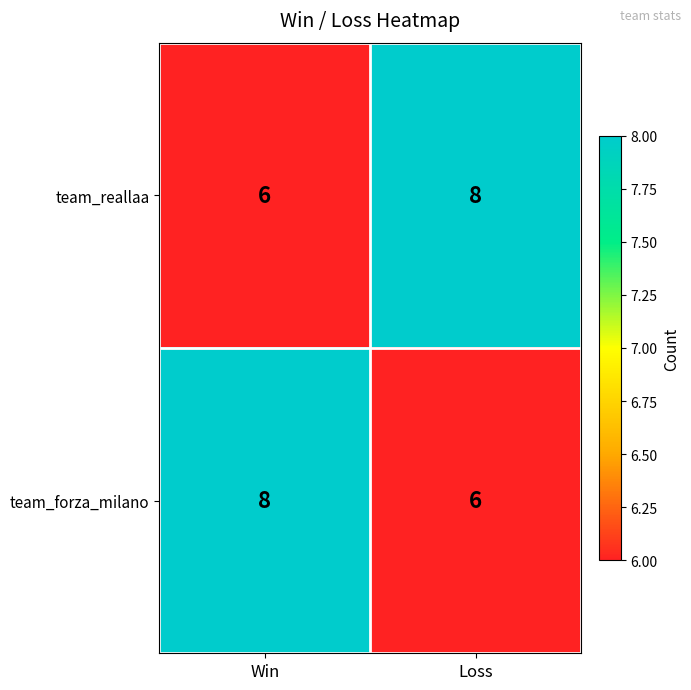

What is the highest value of the team_forza_milano series?

8